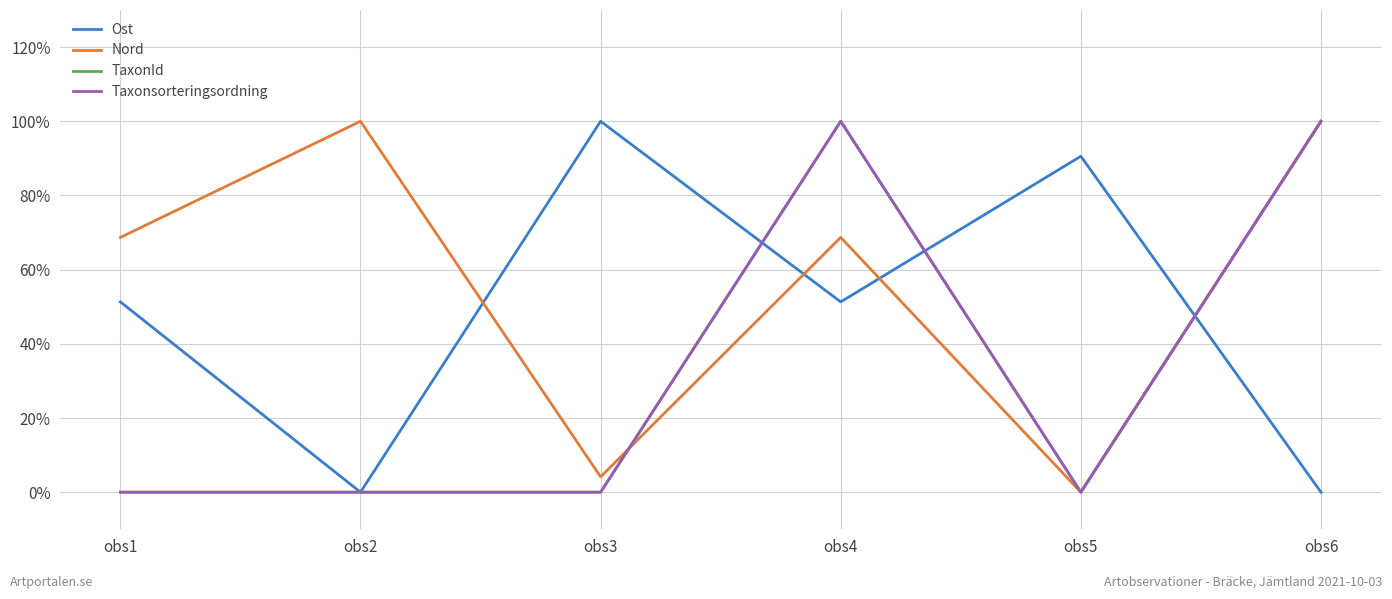

True or false: Taxonsorteringsordning and TaxonId cross at least once.

False